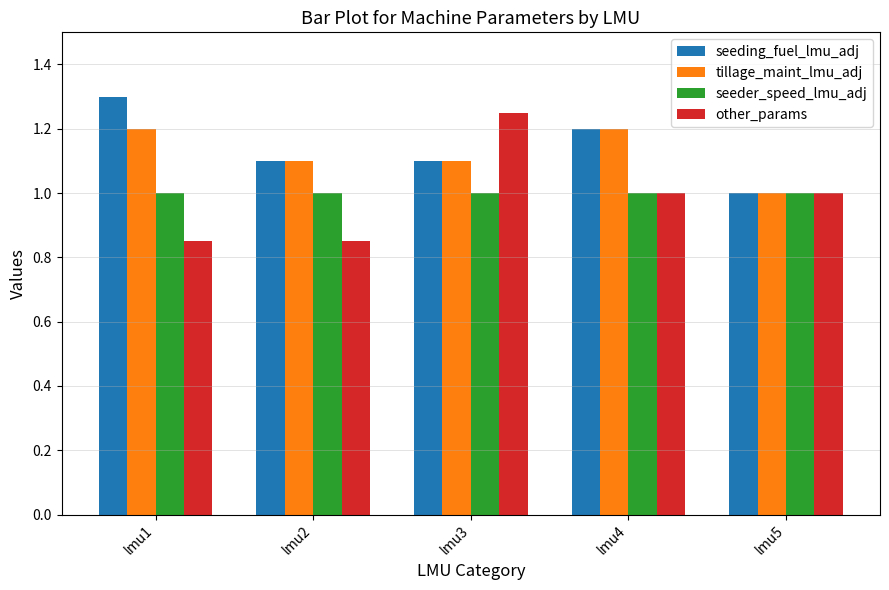

Is the value of seeder_speed_lmu_adj at lmu4 greater than the value of tillage_maint_lmu_adj at lmu1?

No